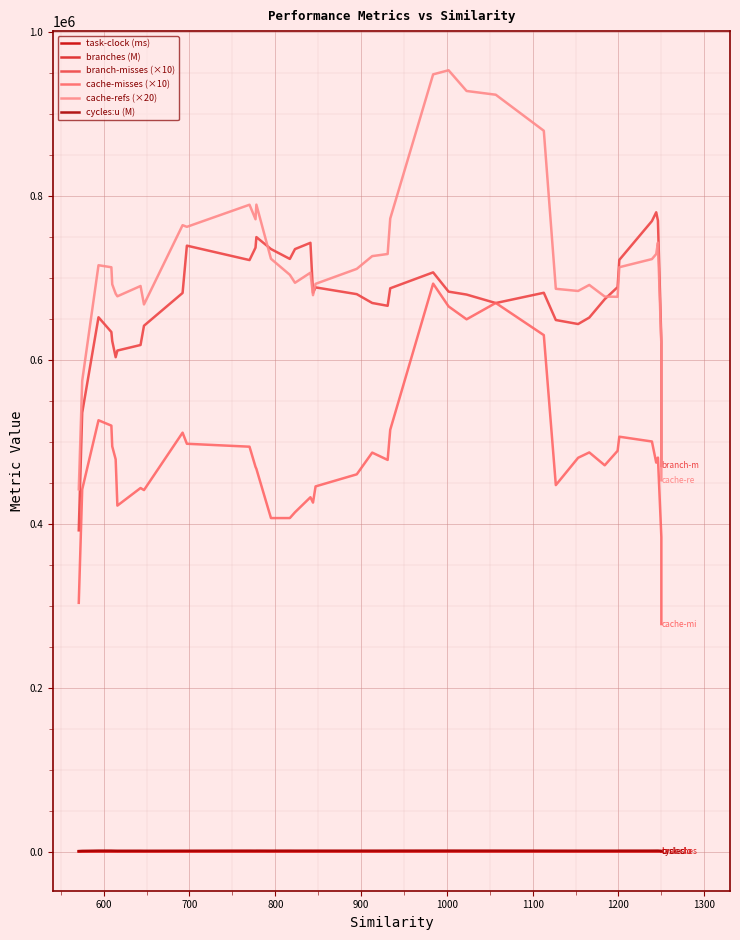

In branch-misses (×10), how many points are higher than both neighbors (excluding endpoints)?

8